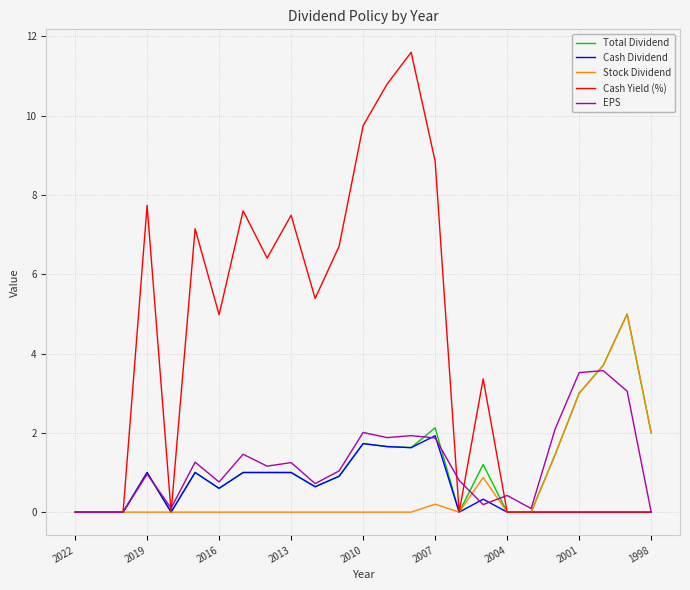

Which series has the widest spread of values?

Cash Yield (%)